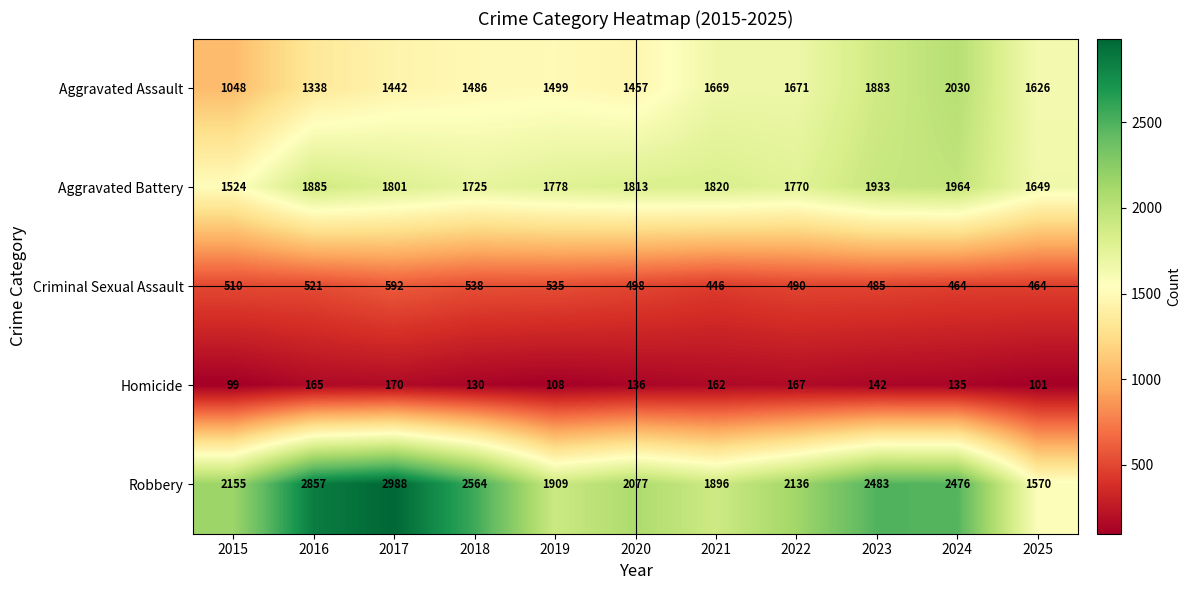

What is the approximate value of Aggravated Battery at 2024, to the nearest 5?

1965